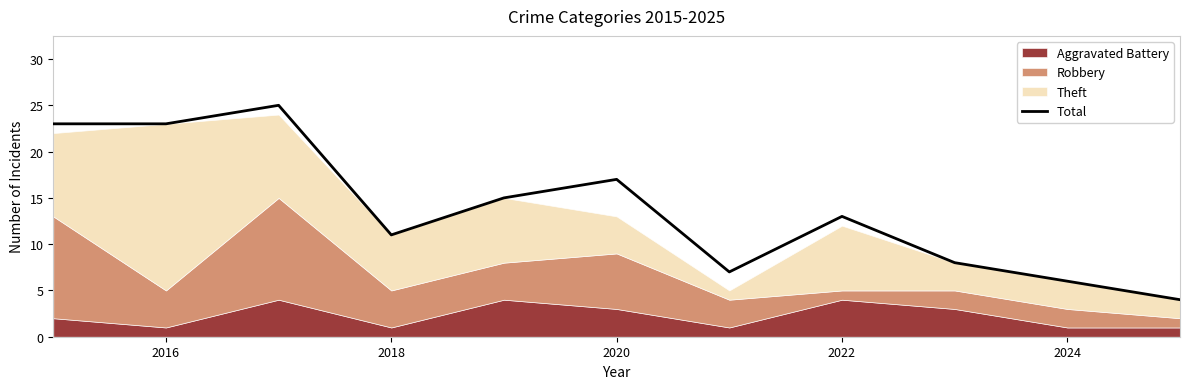

What is the greatest value displayed?

25